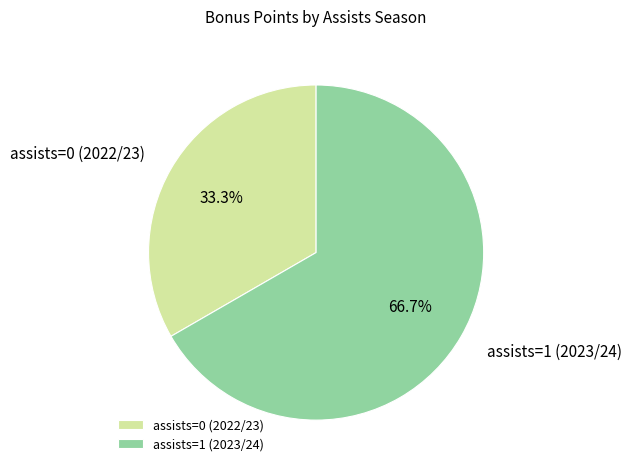

Do assists=1 (2023/24) and assists=0 (2022/23) together represent more than half of the pie?

Yes